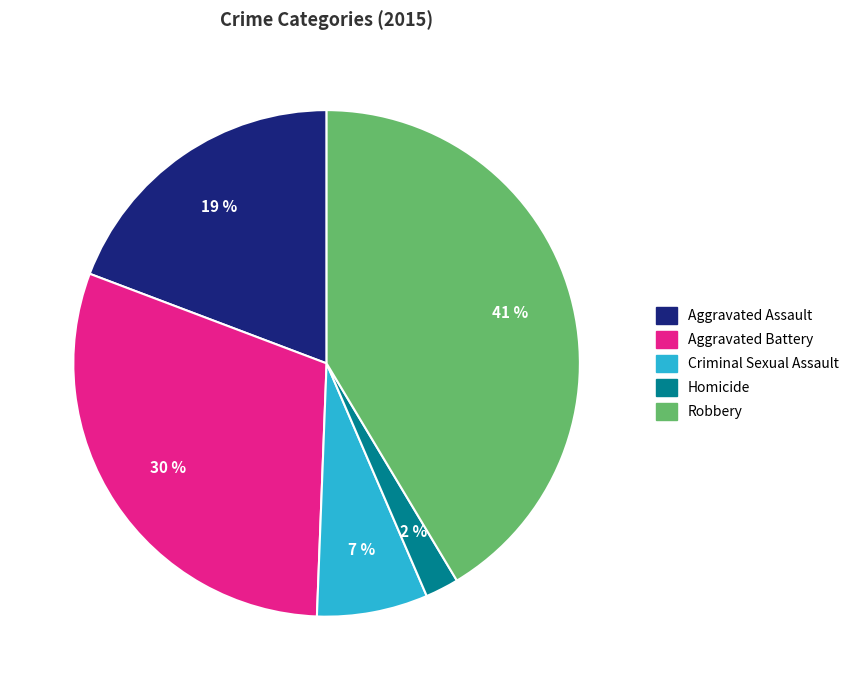

What is the smallest slice in the pie chart?

Homicide